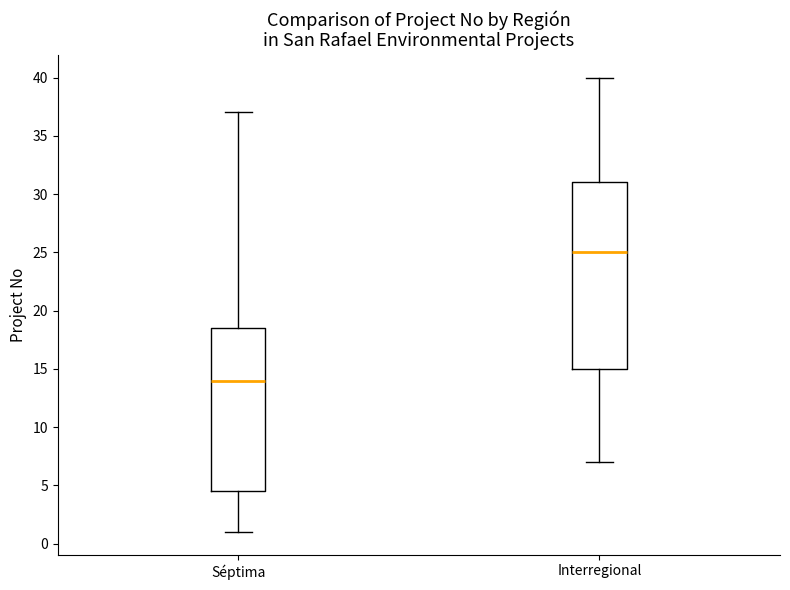

Reading left to right, transcribe this box plot: for each box, give where its median line is, the range the box spans, and where its two whiskers end, as read against the y-axis. The values are not printed on the chart, so give them approximately, as read against the axis.

Séptima: median 14.0, box 4.5 to 18.5, whiskers 1.0 to 37.0
Interregional: median 25.0, box 15.0 to 31.0, whiskers 7.0 to 40.0